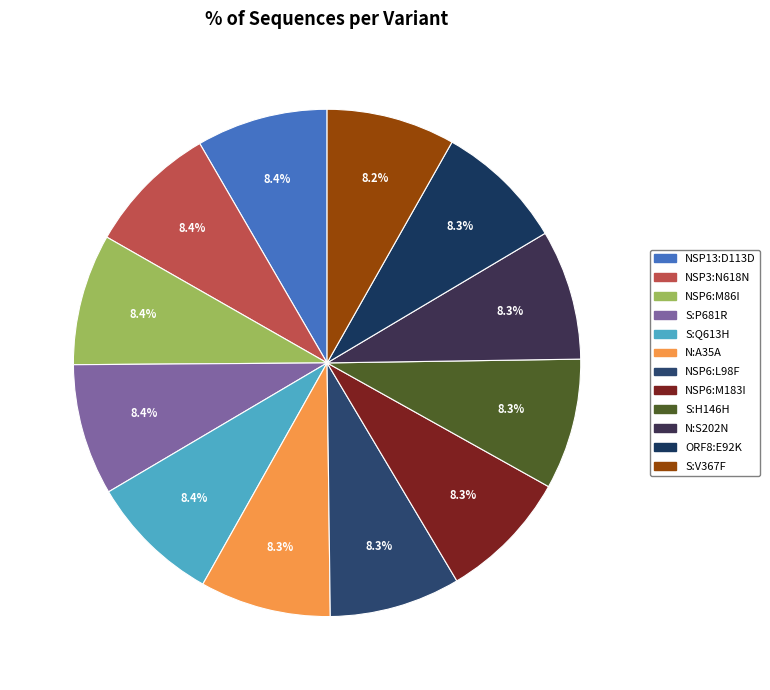

Is it true that N:S202N is 1% of the pie?

False